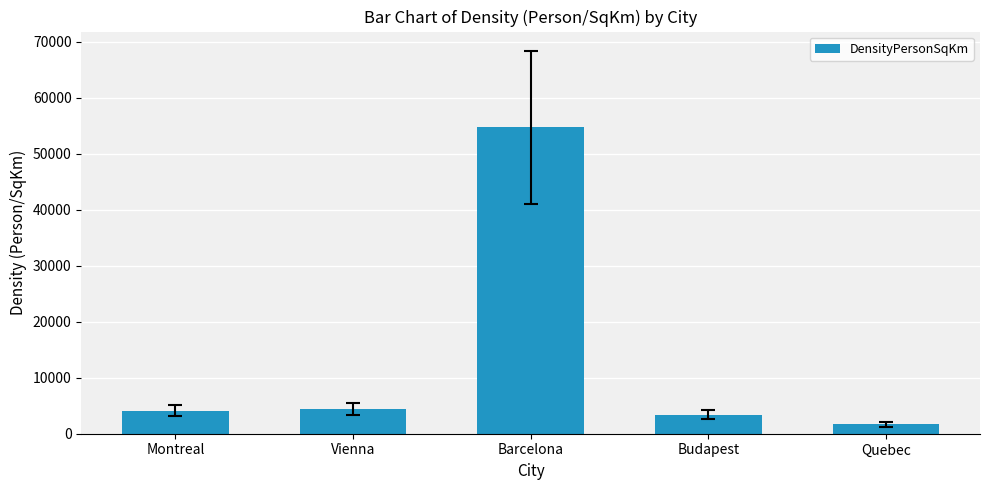

What is the difference between the second highest and minimum values?

2693